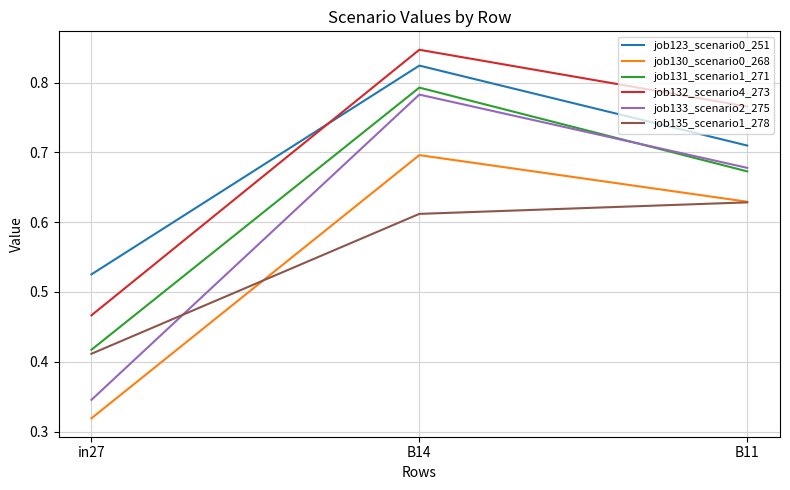

Does the chart display data point markers on the line(s)?

No